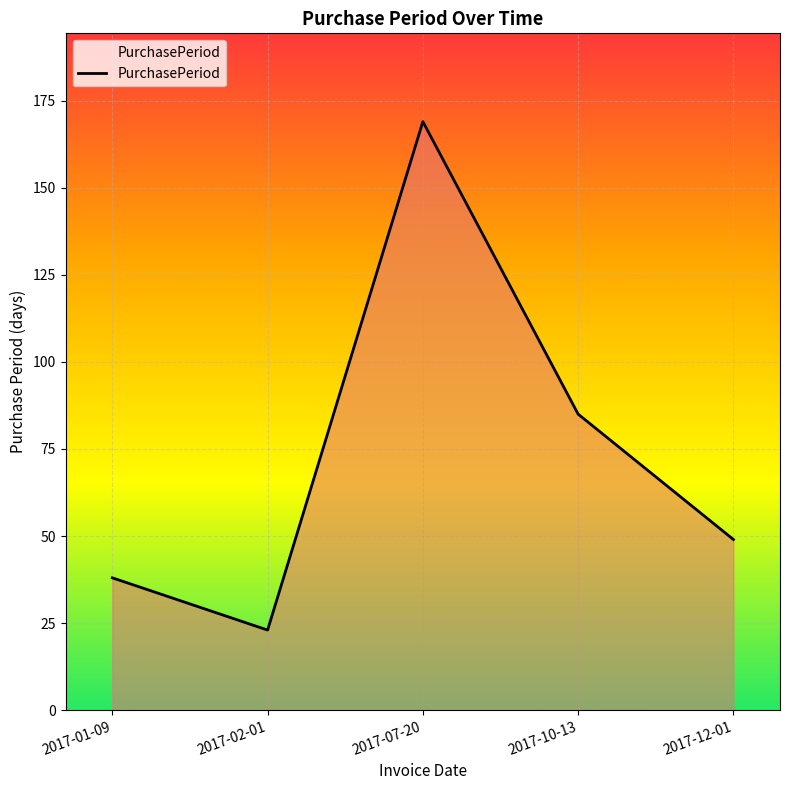

What position from the right is 2017-01-09?

5